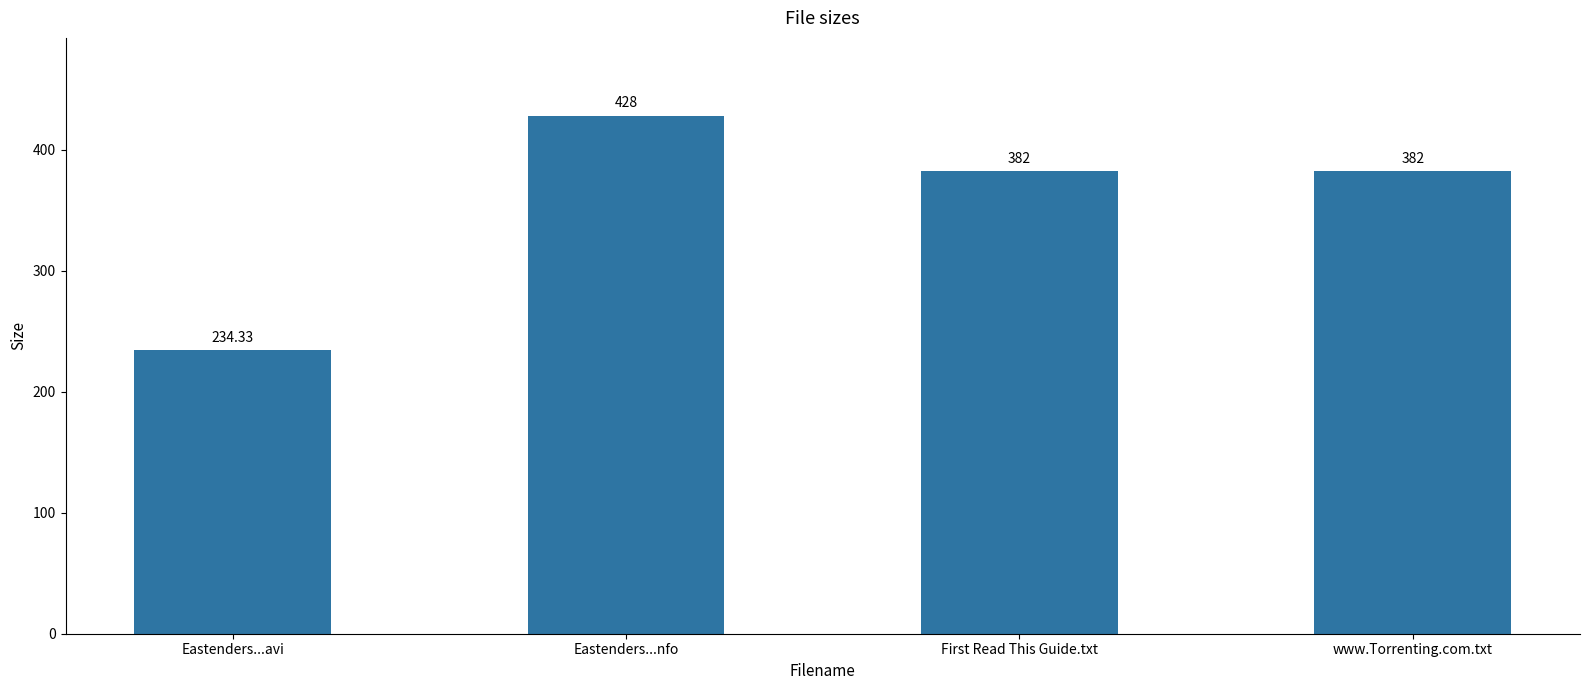

What is the change in value from Eastenders...nfo to First Read This Guide.txt?

-46.0